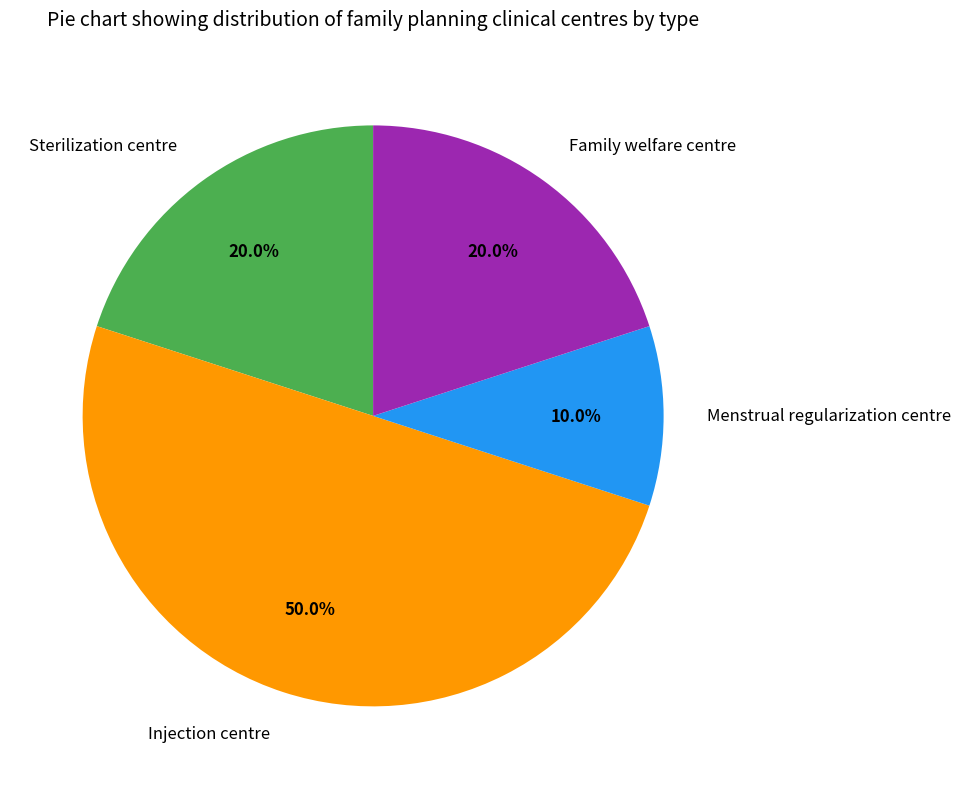

What is the ratio of the value at Menstrual regularization centre to the value at Family welfare centre?

0.5